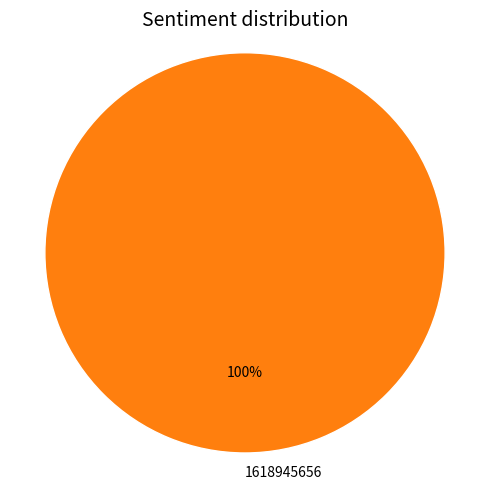

Rank the categories by value from lowest to highest.

1618945656